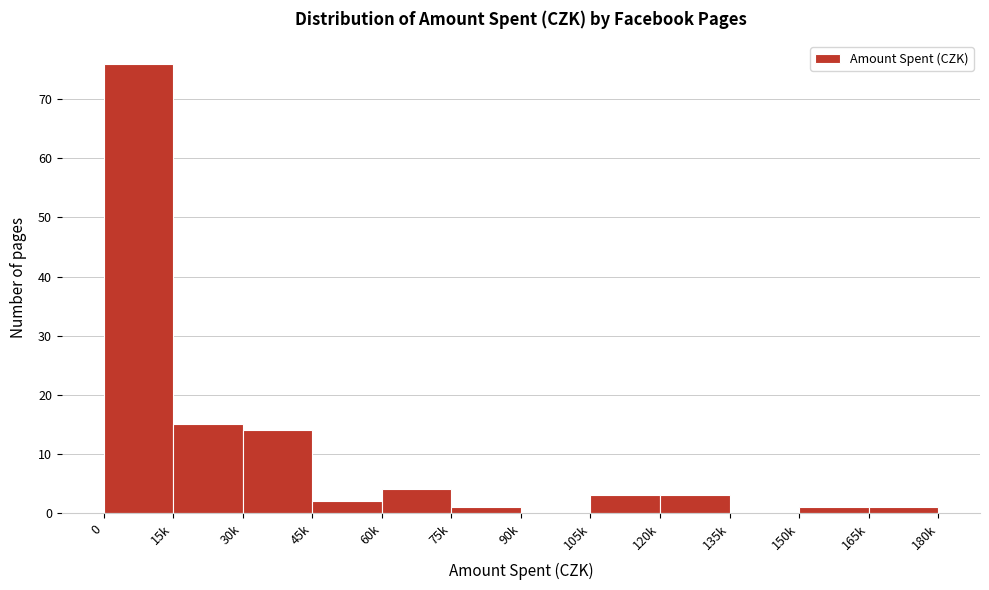

Reading left to right, transcribe all the data shown in this chart.

0=76	15k=15	30k=14	45k=2	60k=4	75k=1	90k=0	105k=3	120k=3	135k=0	150k=1	165k=1